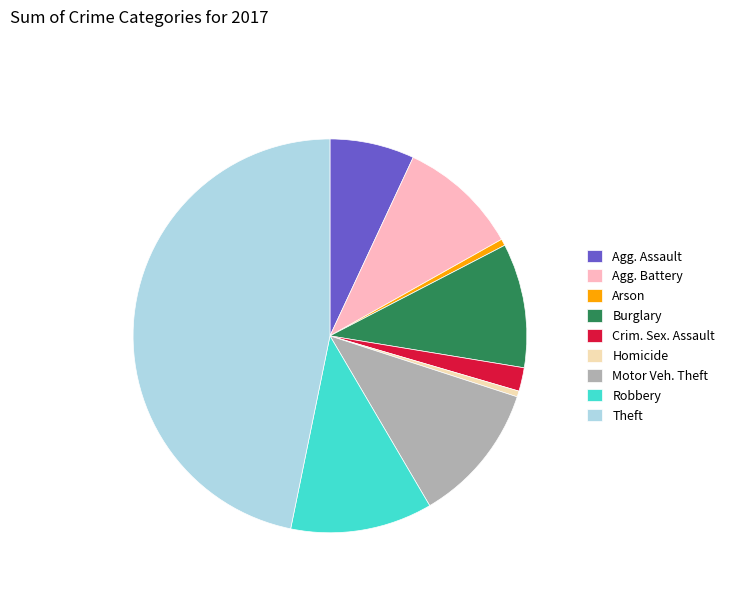

Is there any slice that represents more than half of the pie?

No